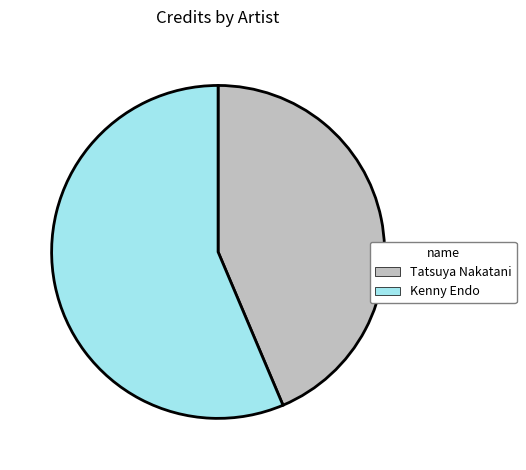

Which slice is the largest?

Kenny Endo